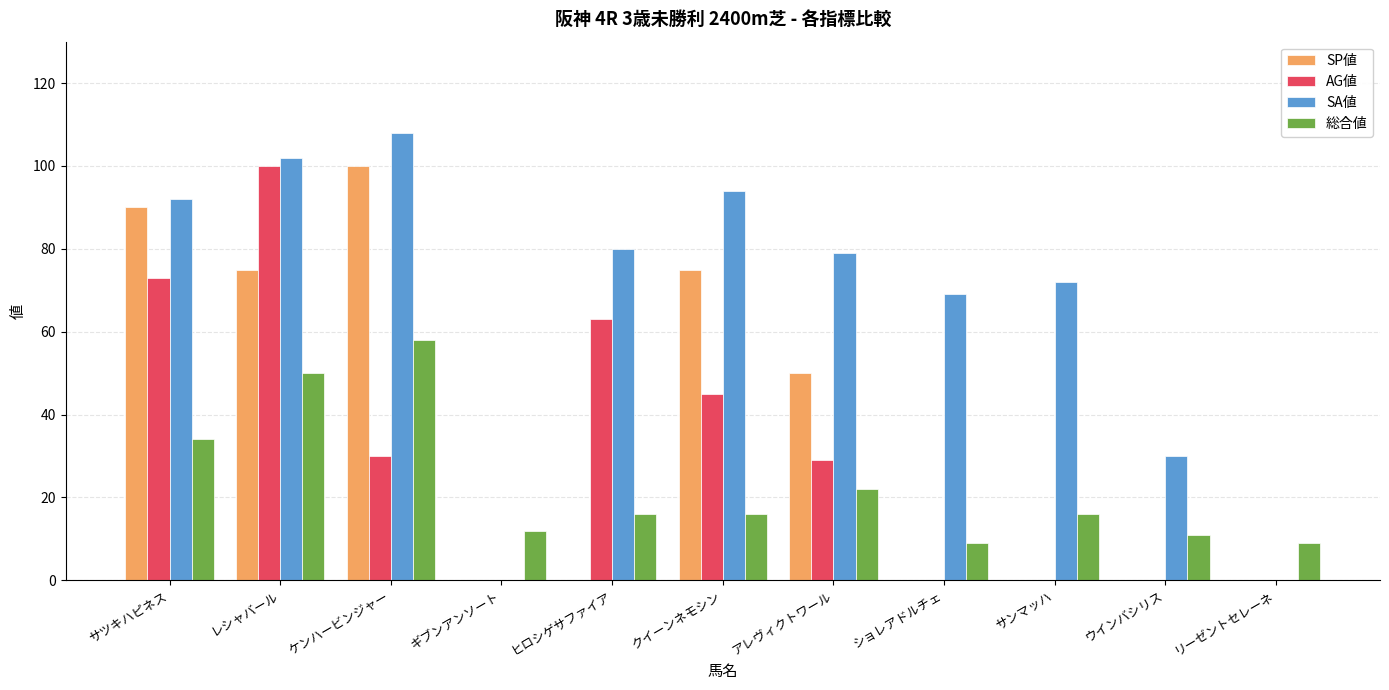

What is the spread (max minus min) of values at サツキハピネス?

58